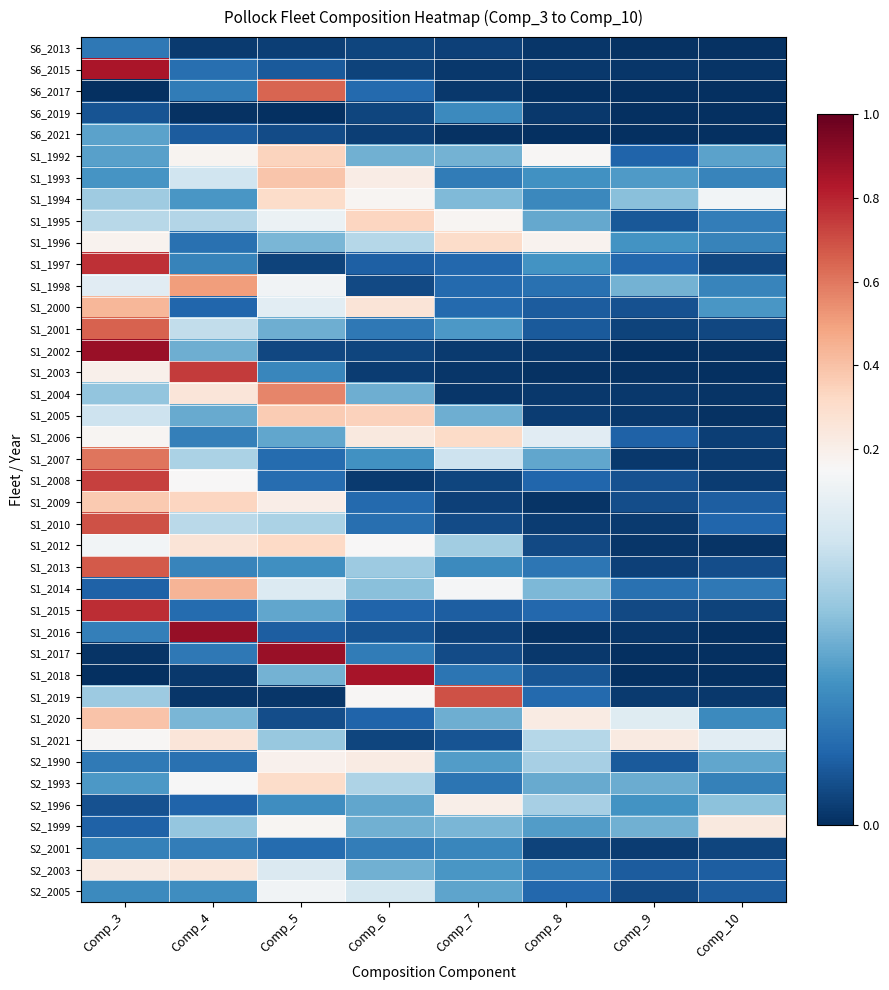

What is the difference between the highest and lowest values at Comp_6?

0.8